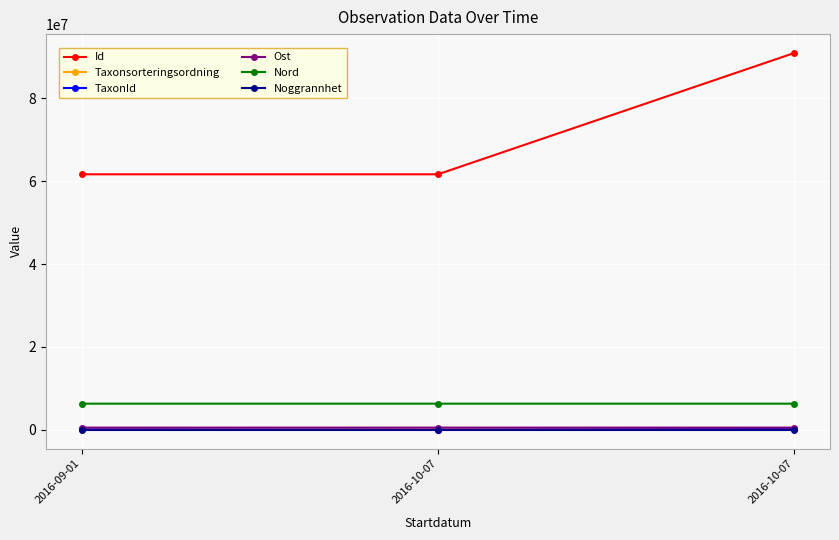

What are all the series names shown in the legend?

Id, Taxonsorteringsordning, TaxonId, Ost, Nord, Noggrannhet